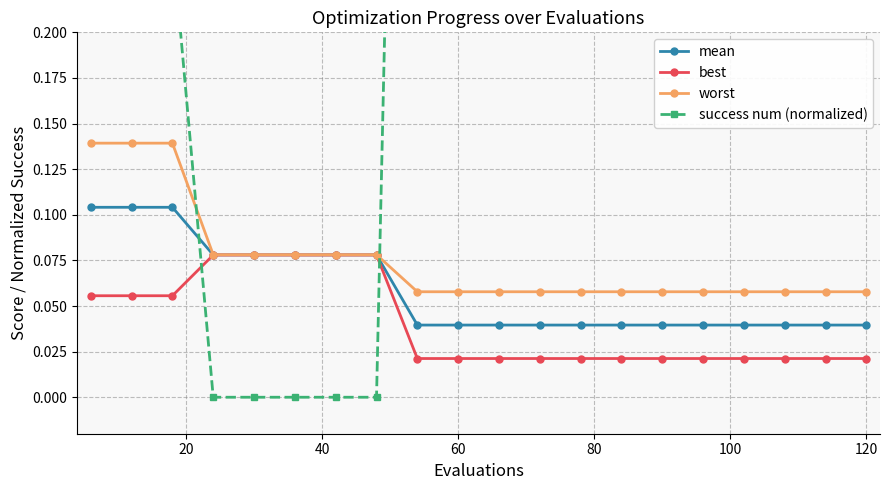

Count the best values in the range 0 to 1.

20